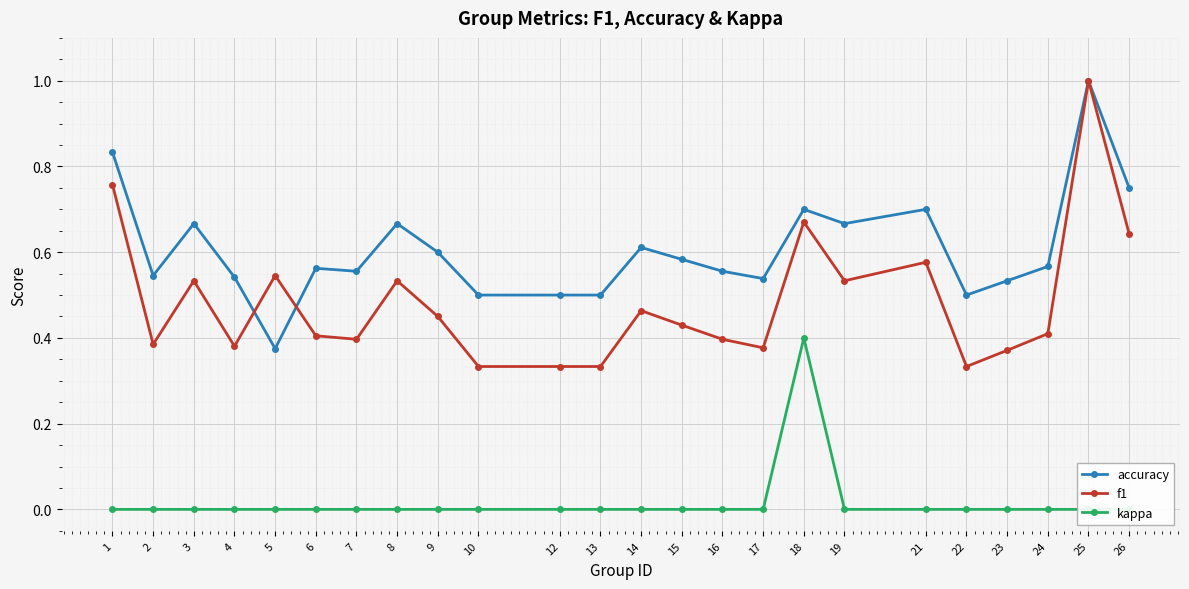

At how many categories does at least one series exceed 0?

24